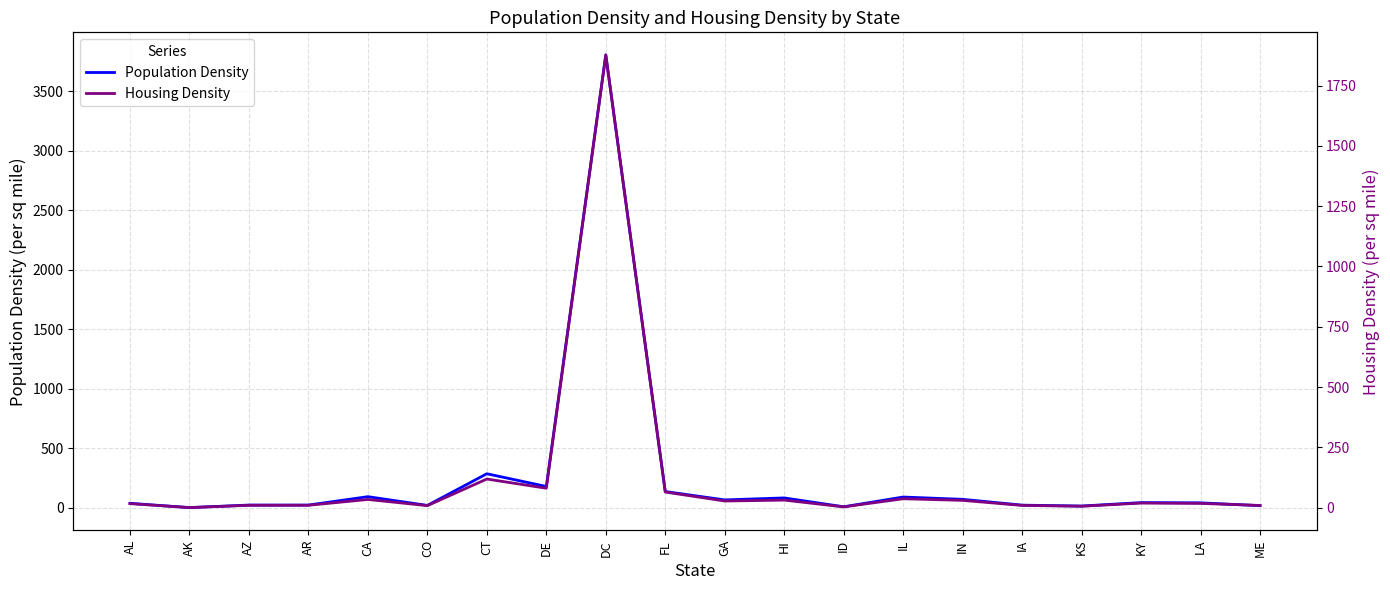

What is the value of the Population Density point at the 17th from the left?

13.5